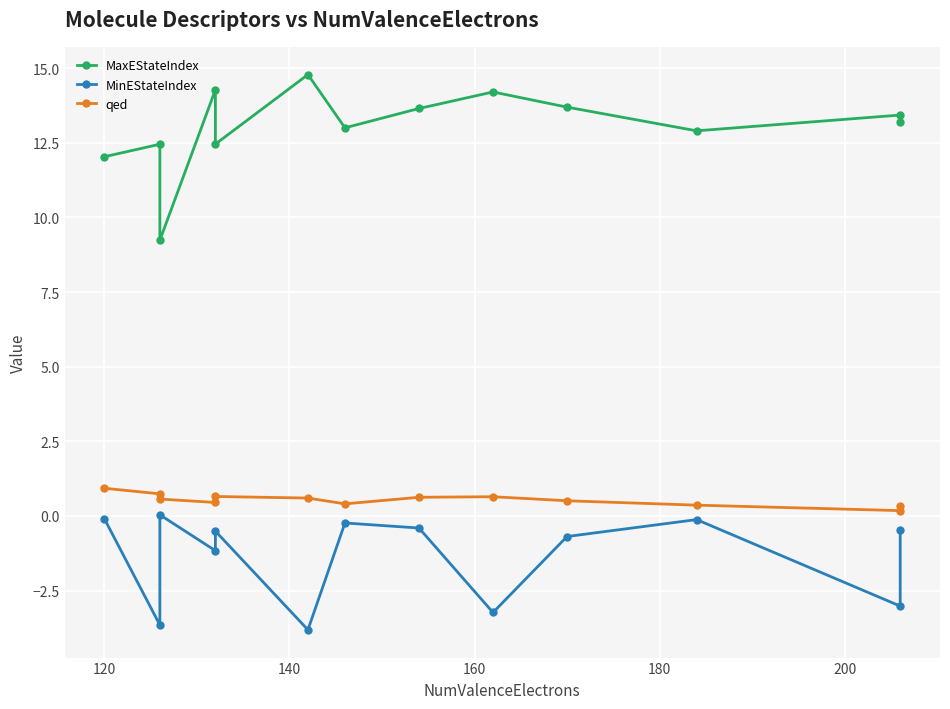

Reading left to right, extract all data points from this chart.

MaxEStateIndex: 12.0	12.5	9.2	14.3	12.5	14.8	13.0	13.7	14.2	13.7	12.9	13.4	13.2
MinEStateIndex: -0.1	-3.7	0.0	-1.2	-0.5	-3.8	-0.2	-0.4	-3.2	-0.7	-0.1	-3.0	-0.5
qed: 0.9	0.7	0.6	0.5	0.7	0.6	0.4	0.6	0.6	0.5	0.4	0.2	0.3